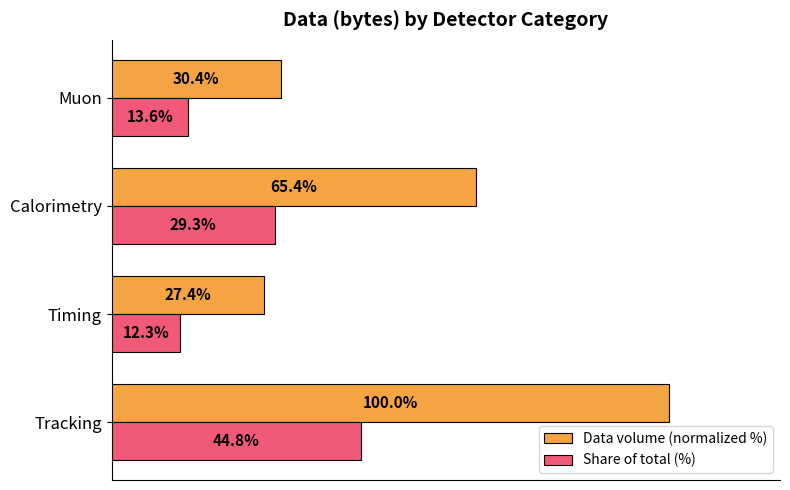

At which label is Data volume (normalized %) closest to 63?

Calorimetry